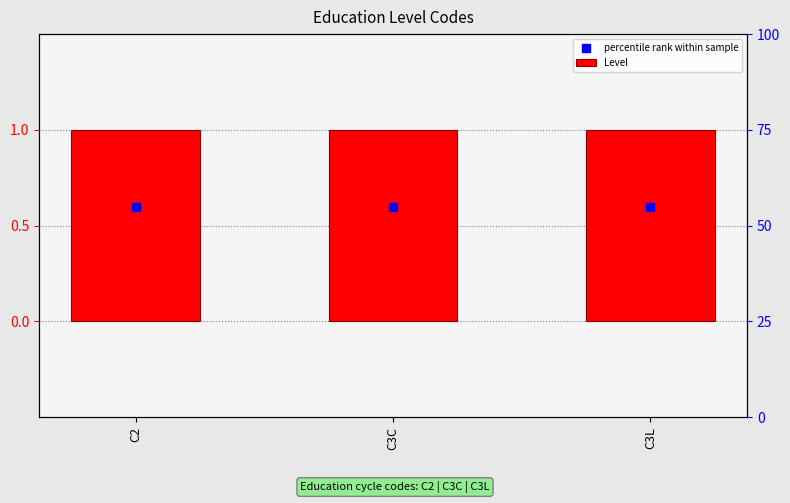

What are all the series names shown in the legend?

Level, percentile rank within sample